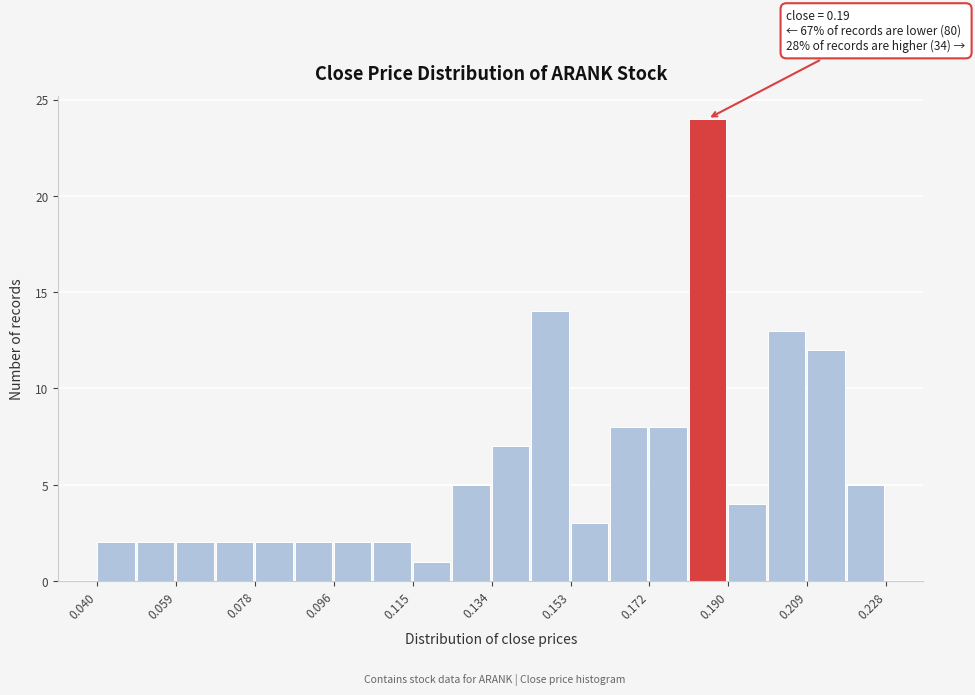

Over which range of the x-axis is the bar tallest?

0.182 to 0.190